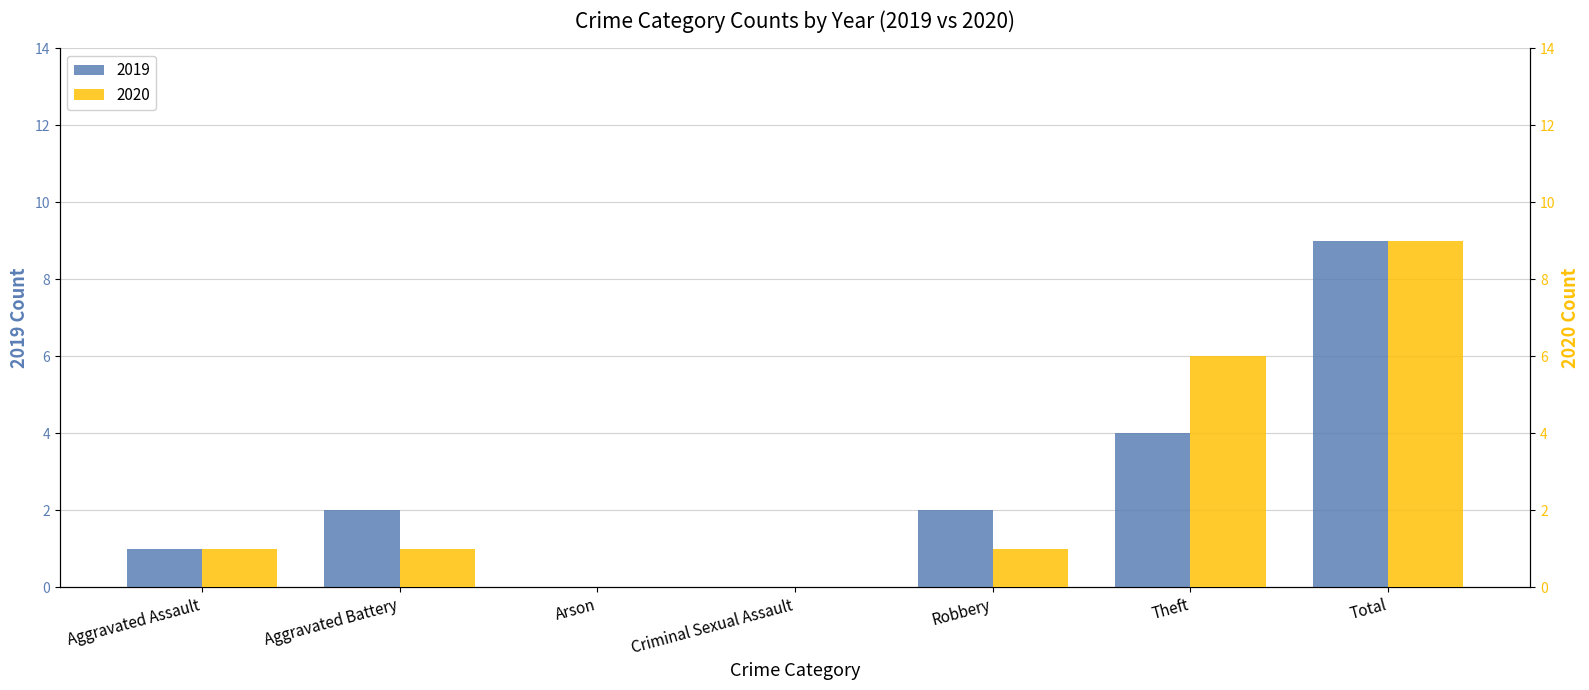

How many data points are above 1?

2